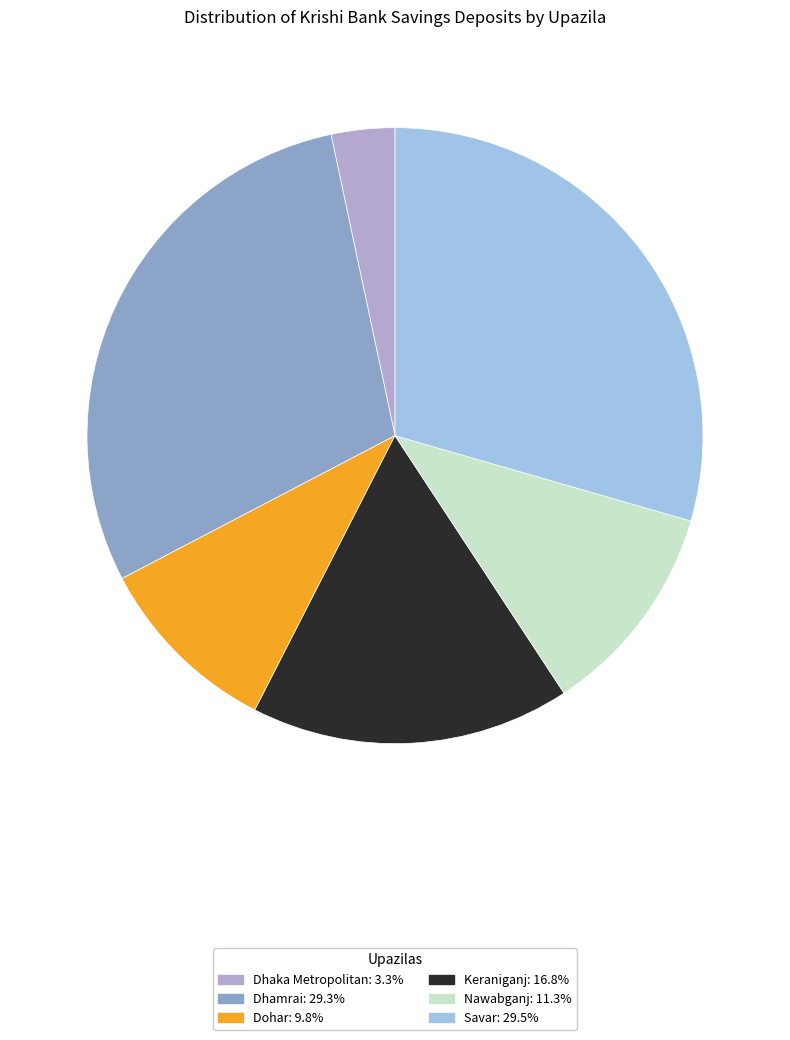

Does Dhaka Metropolitan represent more than half of the total?

No